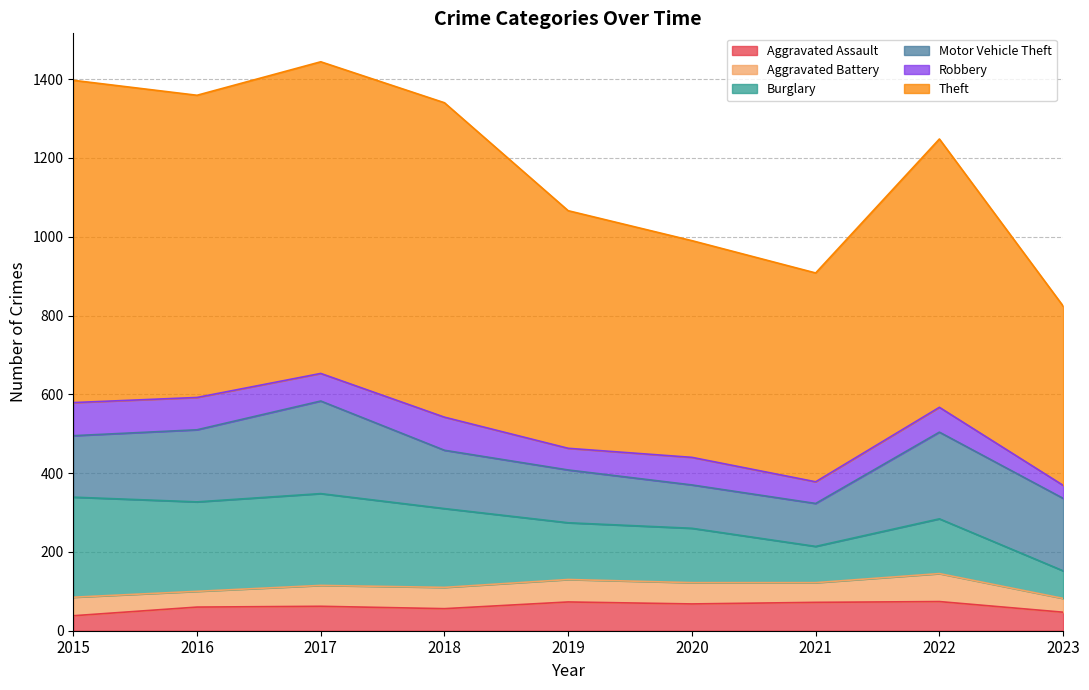

True or false: Aggravated Battery and Theft intersect in this chart.

False